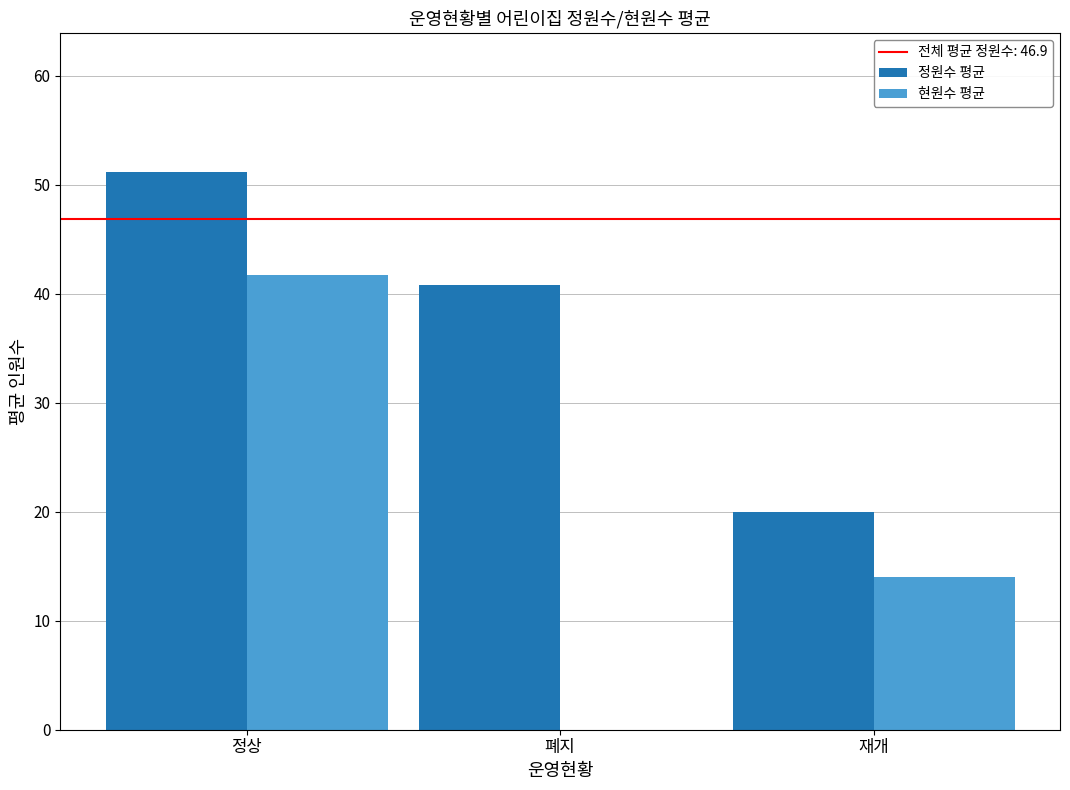

What is the sum of the 정원수 평균 values at 정상 and 폐지?

92.0